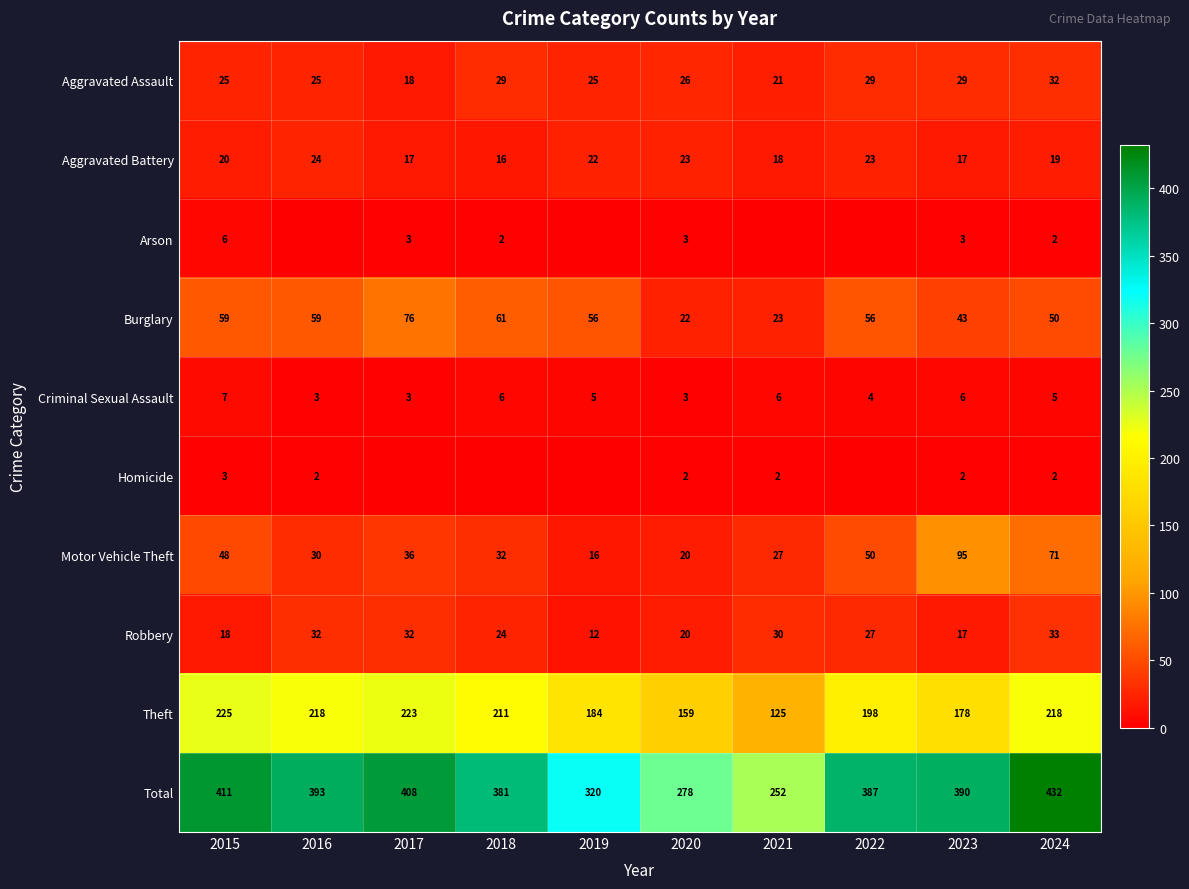

What is the difference between the highest and lowest values at 2024?

430